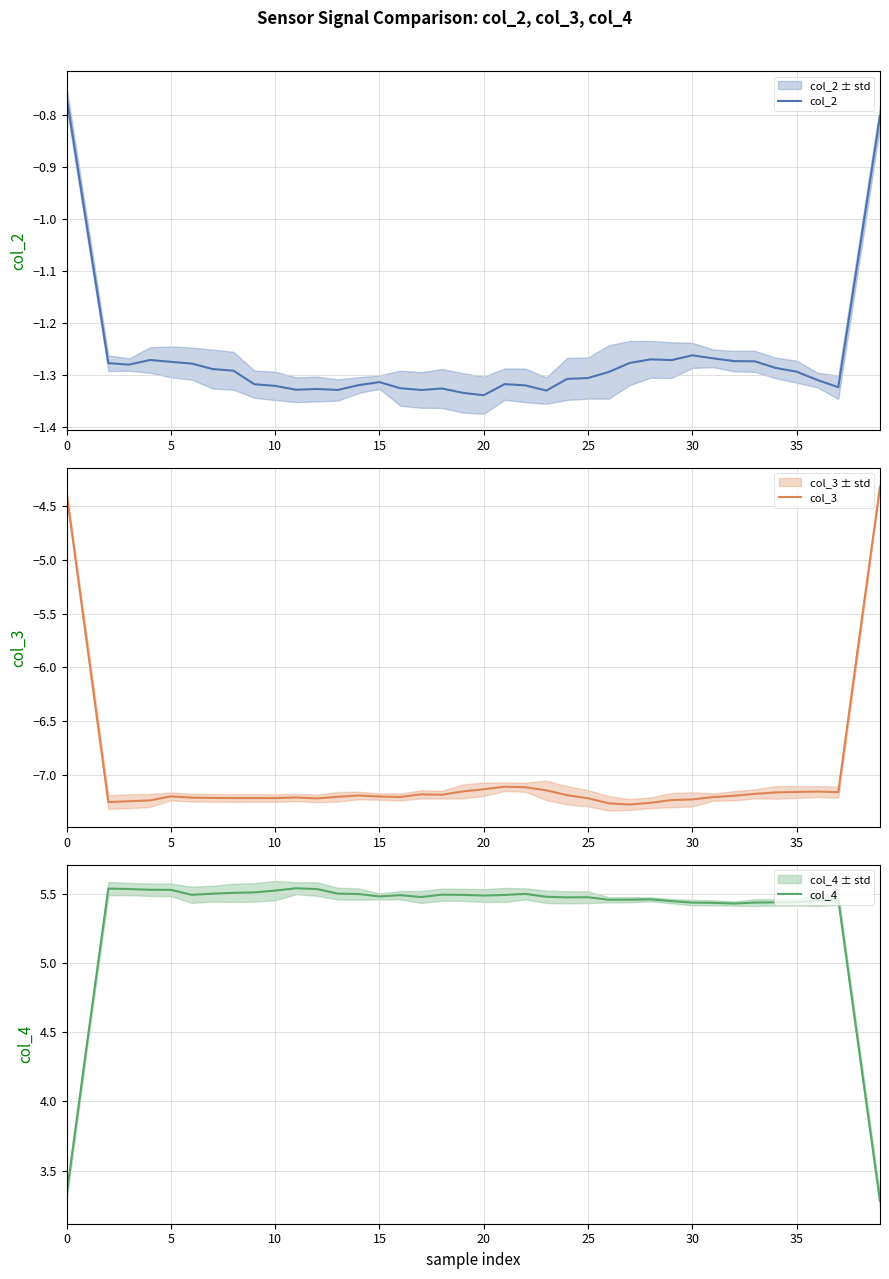

True or false: col_3 and col_2 cross at least once.

False